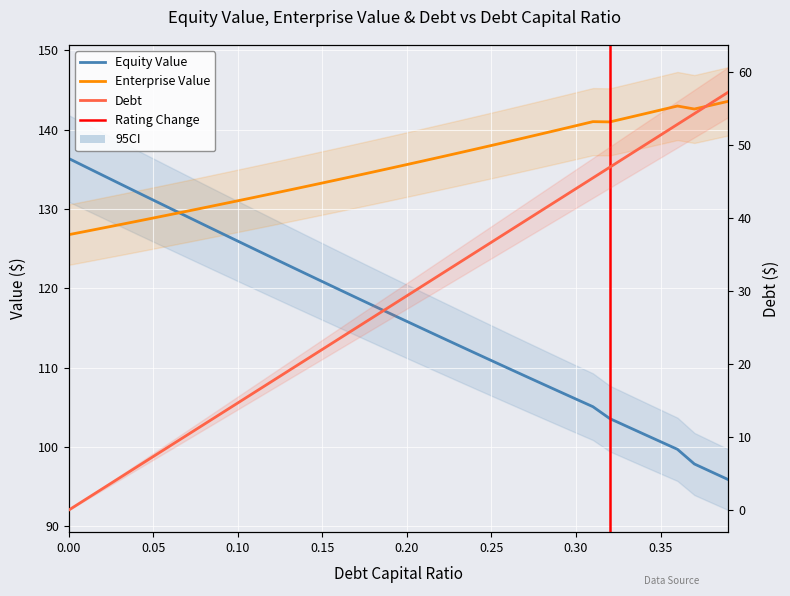

Between 0.0 and 0.38, which series saw the biggest shift?

debt